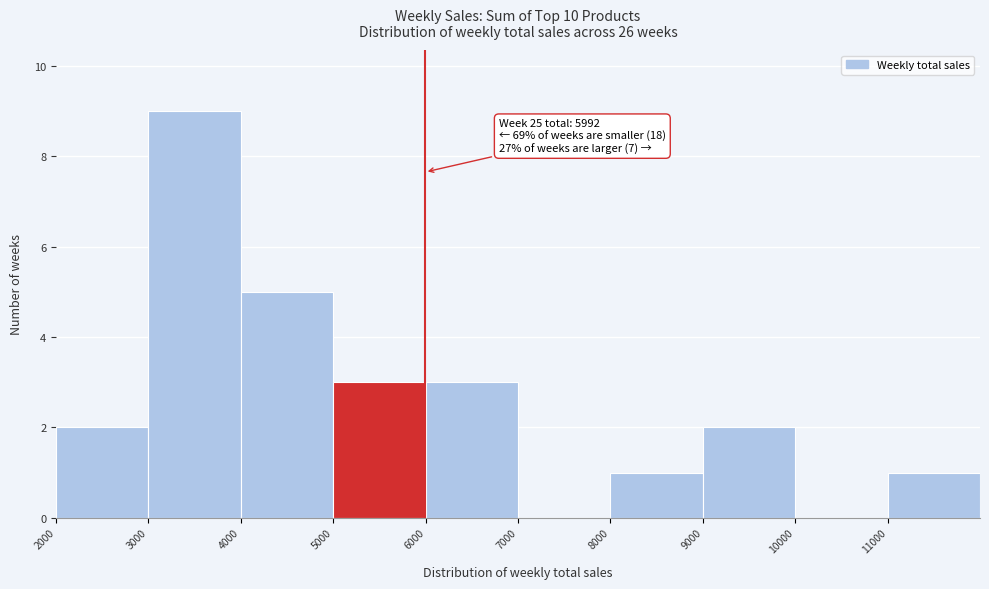

Which range on the x-axis has the tallest bar?

3000 to 4000